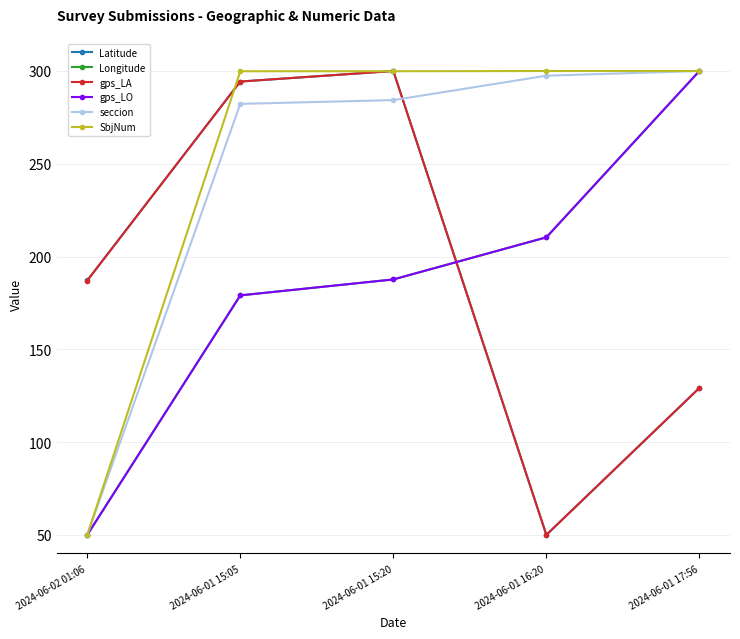

Between which two adjacent categories do Latitude and gps_LO first intersect?

2024-06-01 15:20 and 2024-06-01 16:20